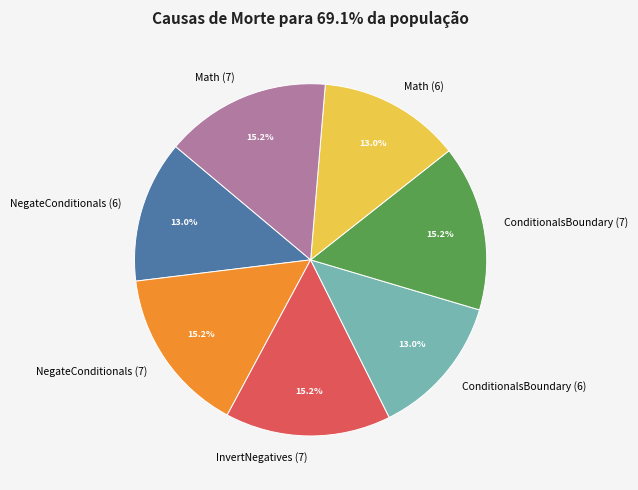

Is there a majority slice in this chart?

No